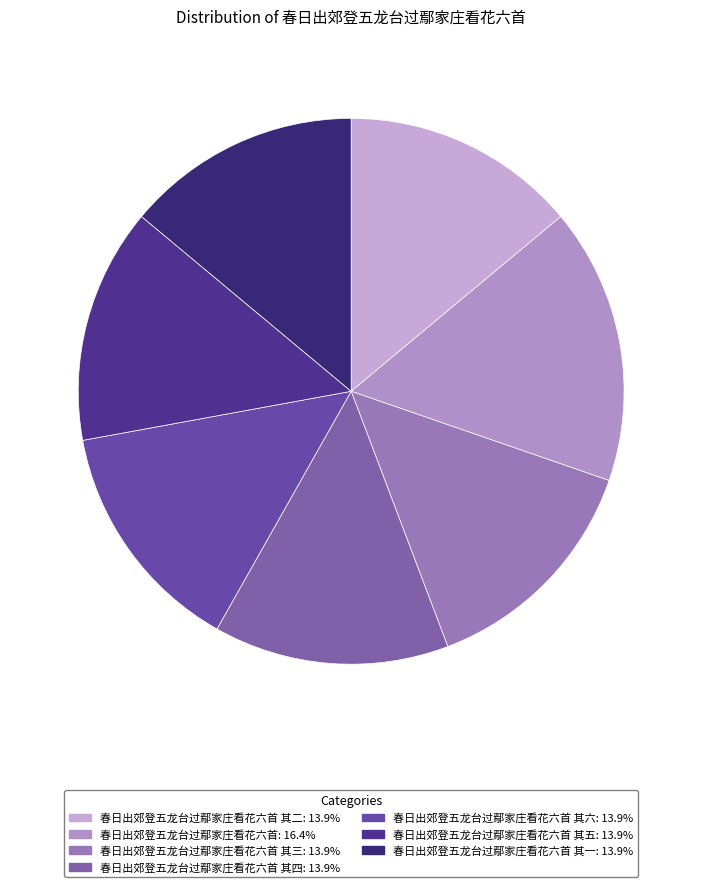

Is there a majority slice in this chart?

No